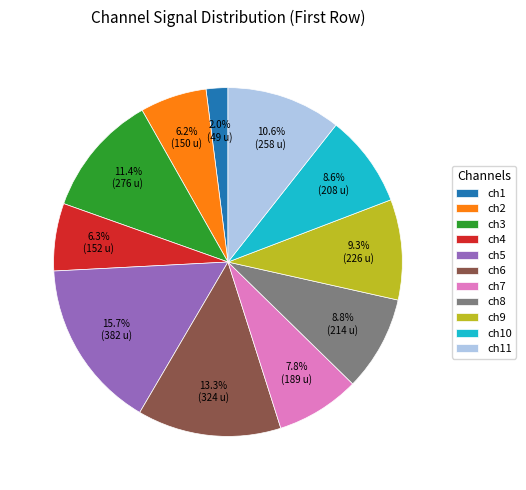

To the nearest percent, what is the combined percentage of ch5 and ch7?

24%